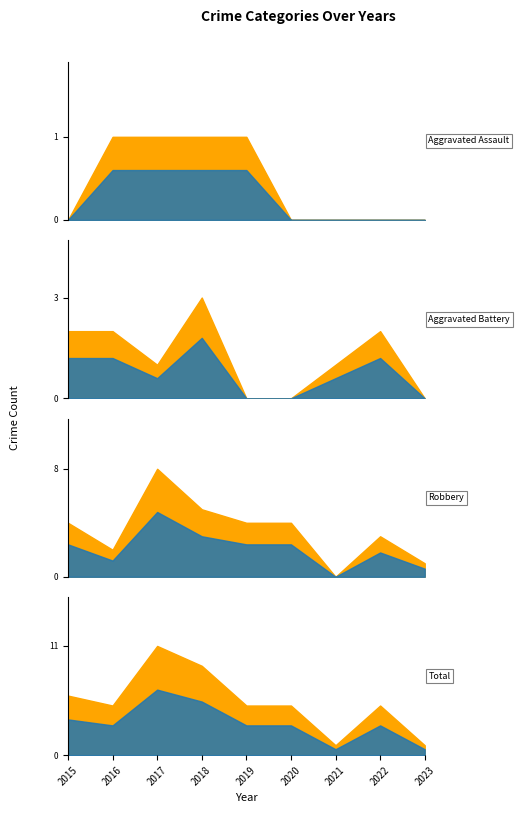

List the labels in order of Aggravated Assault value, smallest first.

2015, 2020, 2021, 2022, 2023, 2016, 2017, 2018, 2019